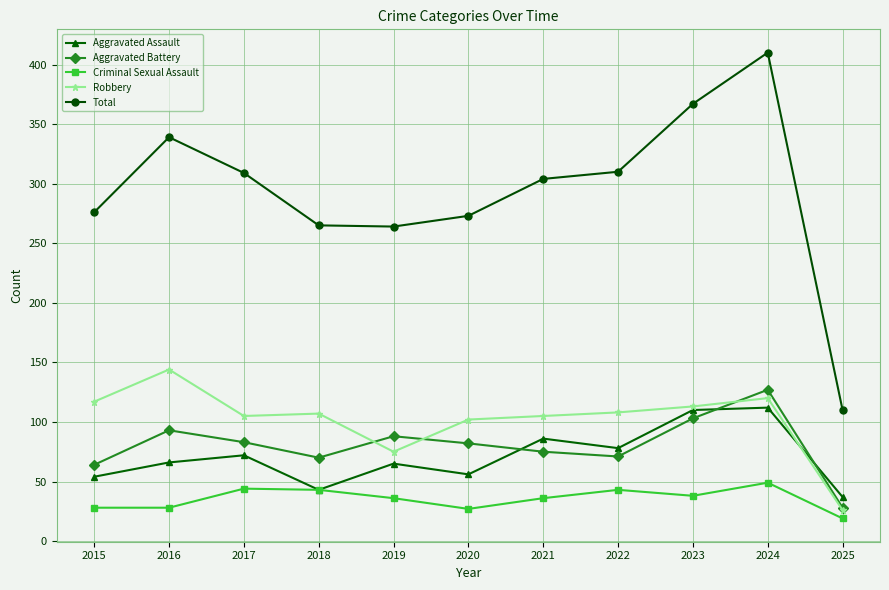

True or false: Aggravated Battery and Criminal Sexual Assault intersect in this chart.

False